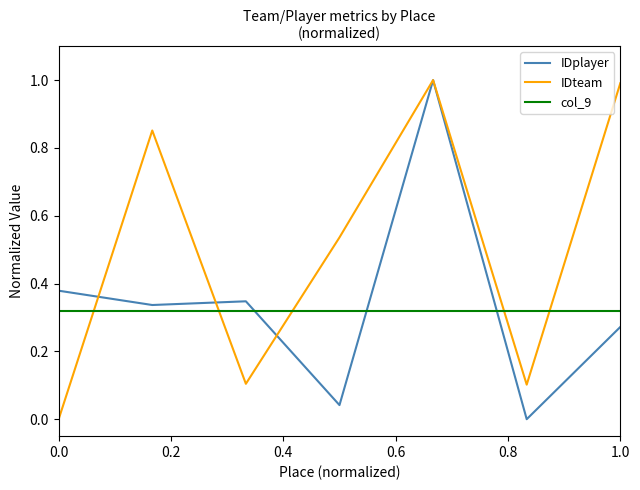

Which series has the largest total across all categories?

IDteam